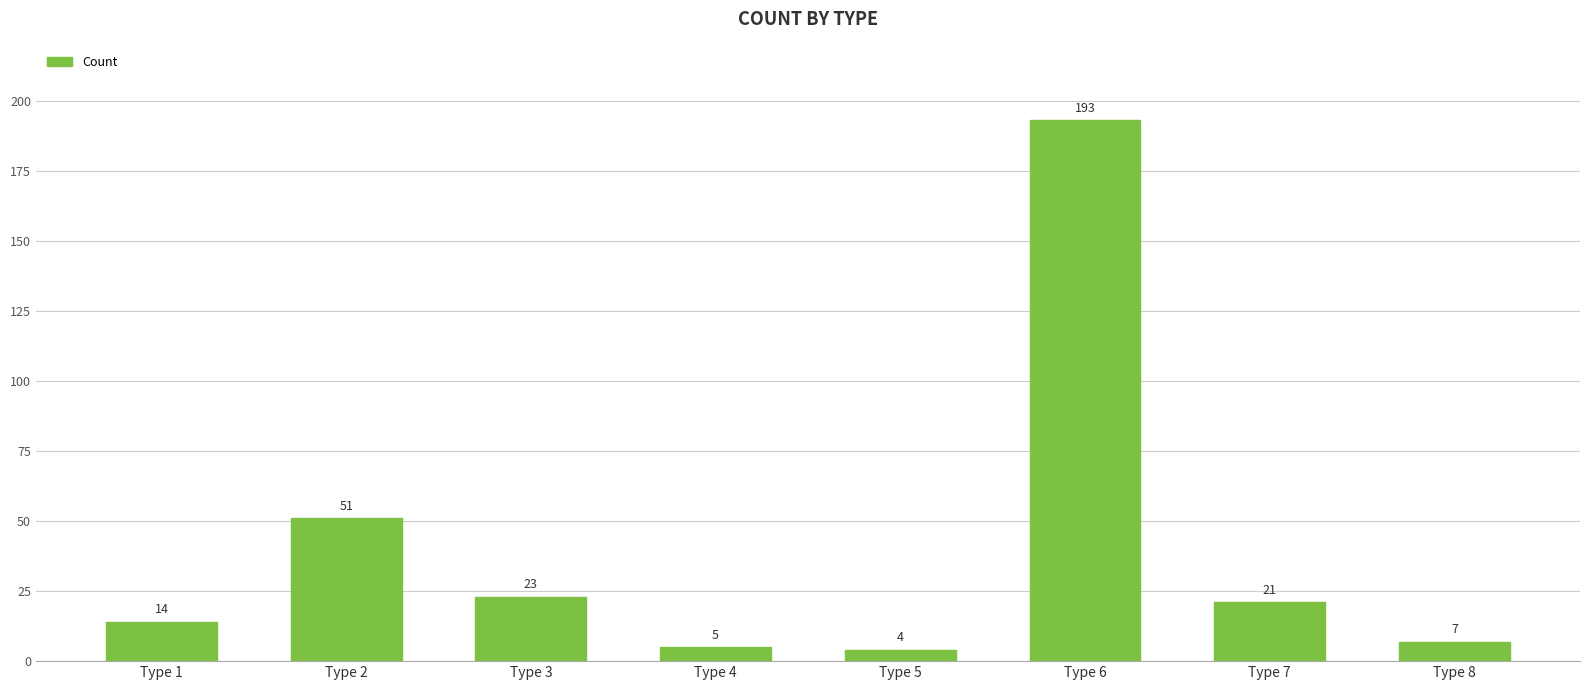

What is the difference between the second highest and minimum values?

47